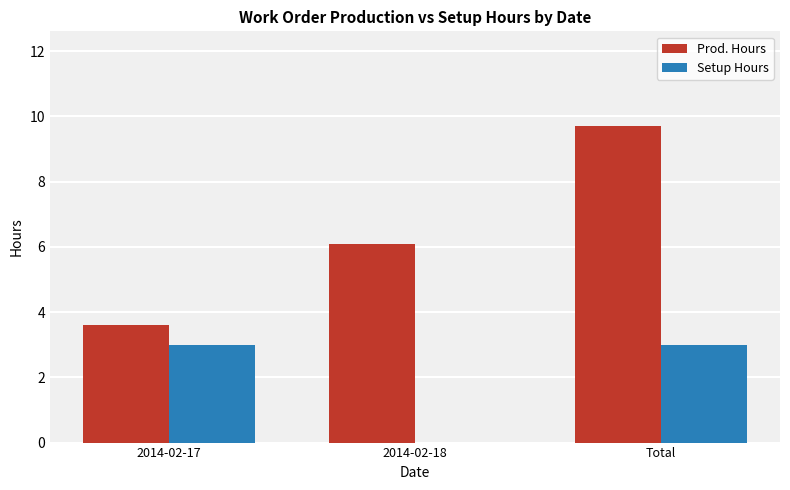

What is the sum of all Prod. Hours values?

19.4